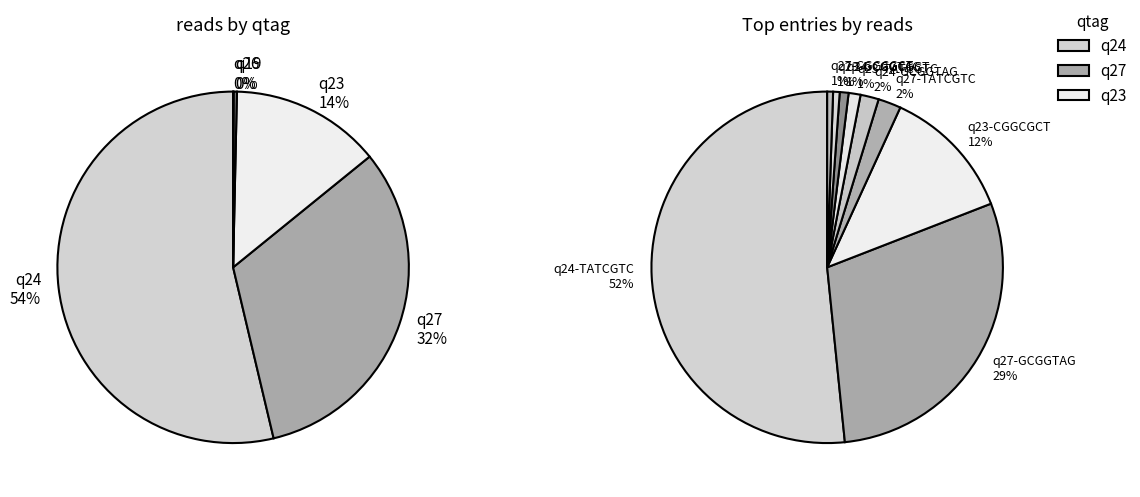

To the nearest percent, what portion does q27-TATCGTC represent?

2%